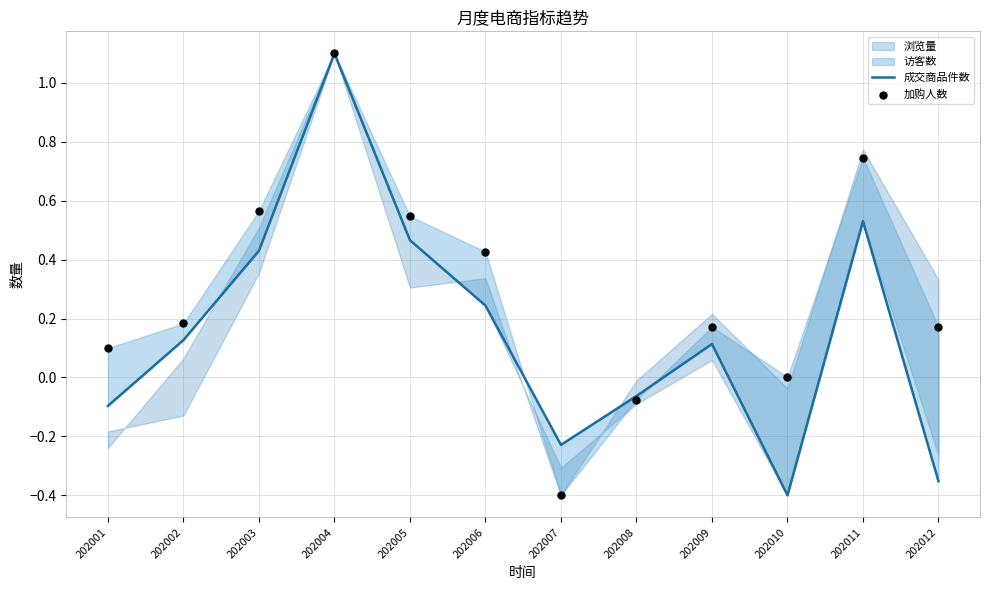

Which series has the largest Y range (max minus min)?

成交商品件数